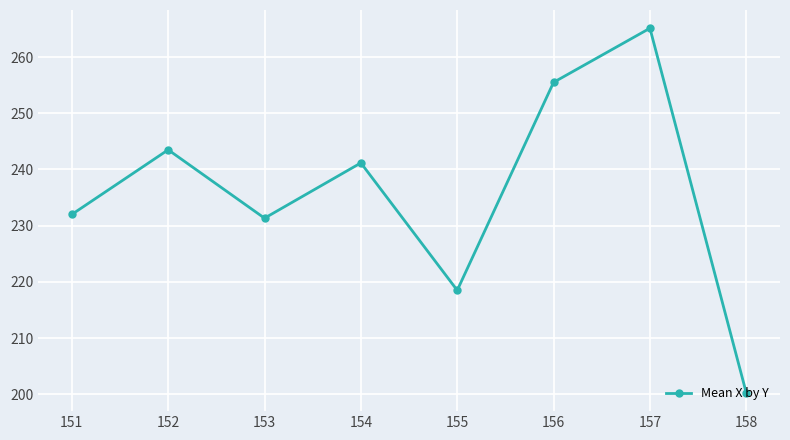

What is the sum of all values?

1887.4